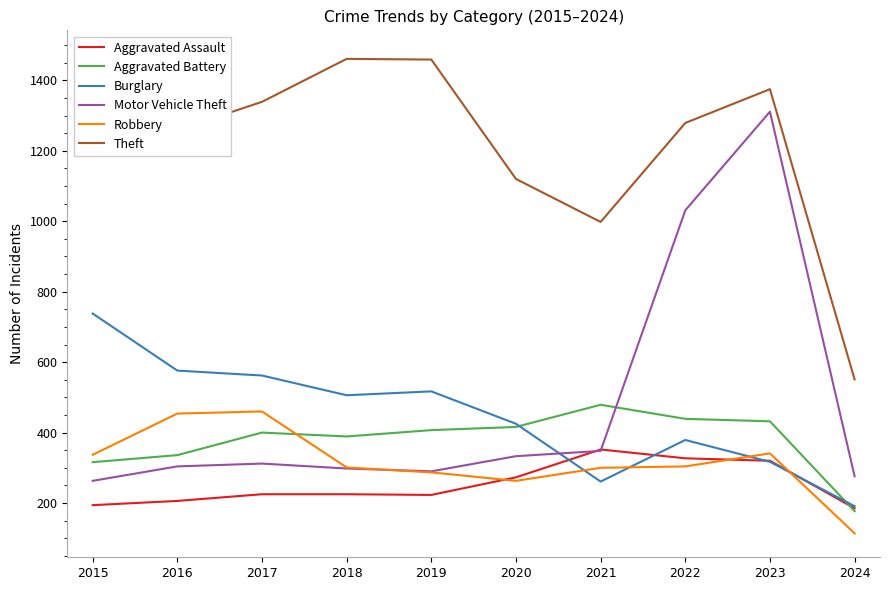

At 2017, list the series in order from largest to smallest.

Theft, Burglary, Robbery, Aggravated Battery, Motor Vehicle Theft, Aggravated Assault